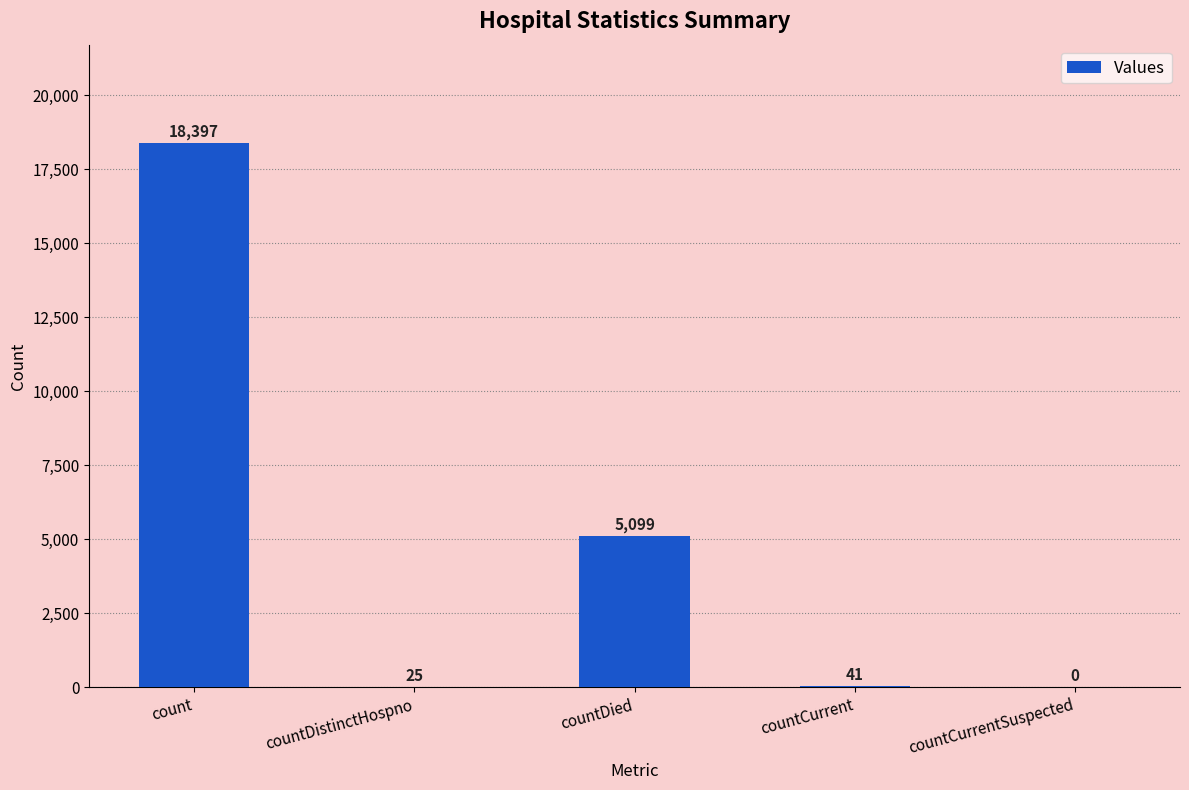

What is the sum of the values at countDistinctHospno and countCurrentSuspected?

25